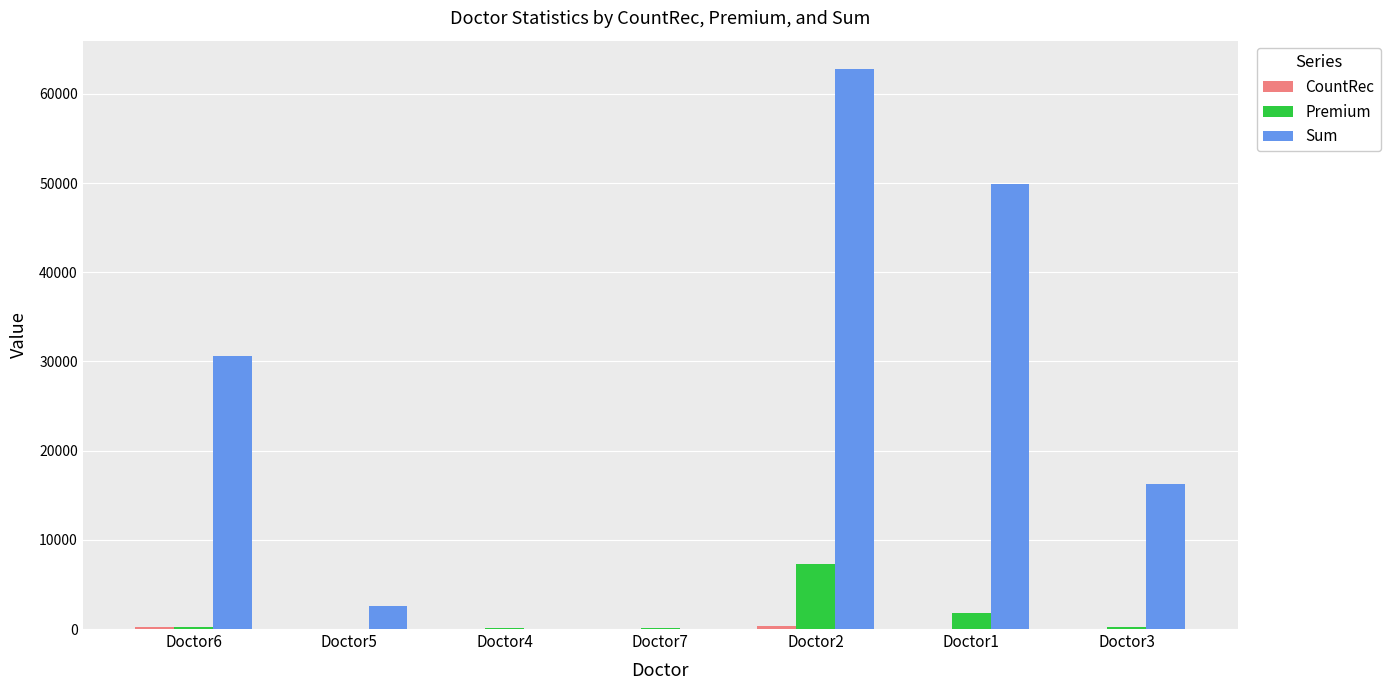

What is the sum of all Sum values?

162153.8